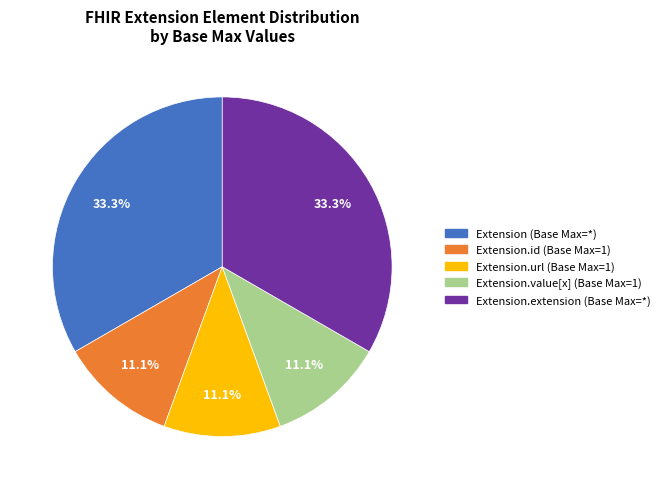

Count the number of slices in the pie.

5